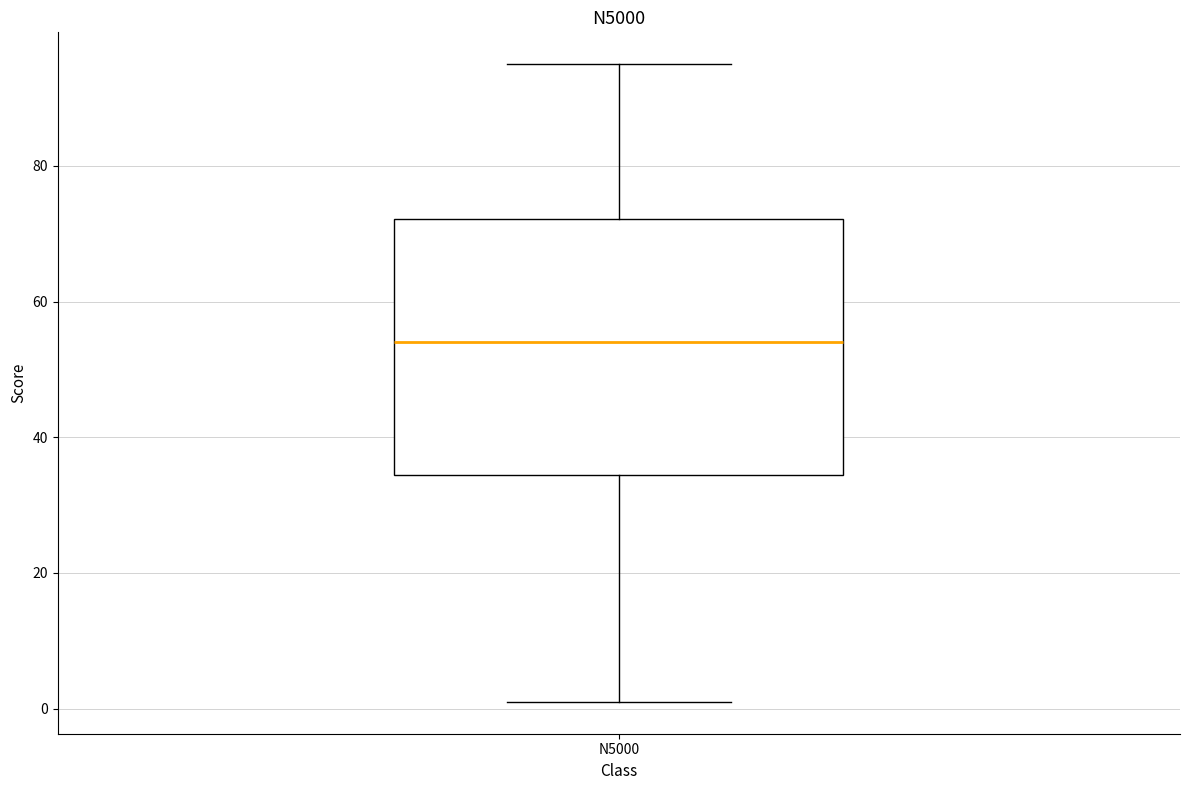

Where is the lower edge of the box for N5000 on the y-axis? The values are not printed on the chart, so give them approximately, as read against the axis.

34